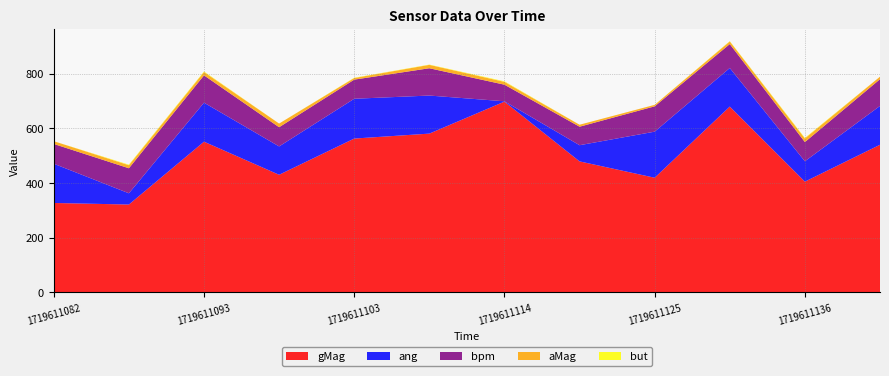

Reading left to right, extract all data points from this chart.

aMag: 10.0	11.2	12.3	13.4	5.9	12.4	10.4	7.2	5.5	9.7	13.2	9.3
gMag: 327.0	321.2	551.0	430.0	562.4	580.5	697.4	479.0	419.2	679.3	404.9	539.7
ang: 143.4	41.1	142.6	103.7	145.5	139.2	1.3	59.1	168.4	141.0	74.5	142.0
bpm: 72.3	91.5	99.8	70.1	69.9	99.8	60.6	67.6	92.6	87.4	70.2	97.6
but: 0.0	2.0	2.0	0.0	1.0	1.0	2.0	0.0	0.0	1.0	2.0	0.0